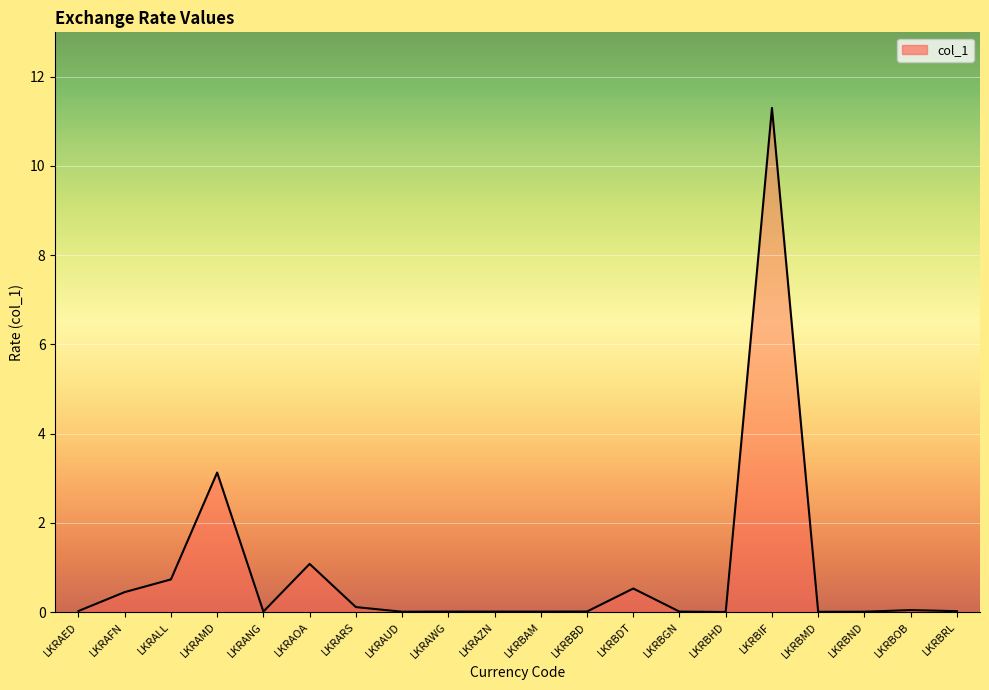

What is the average value?

0.9